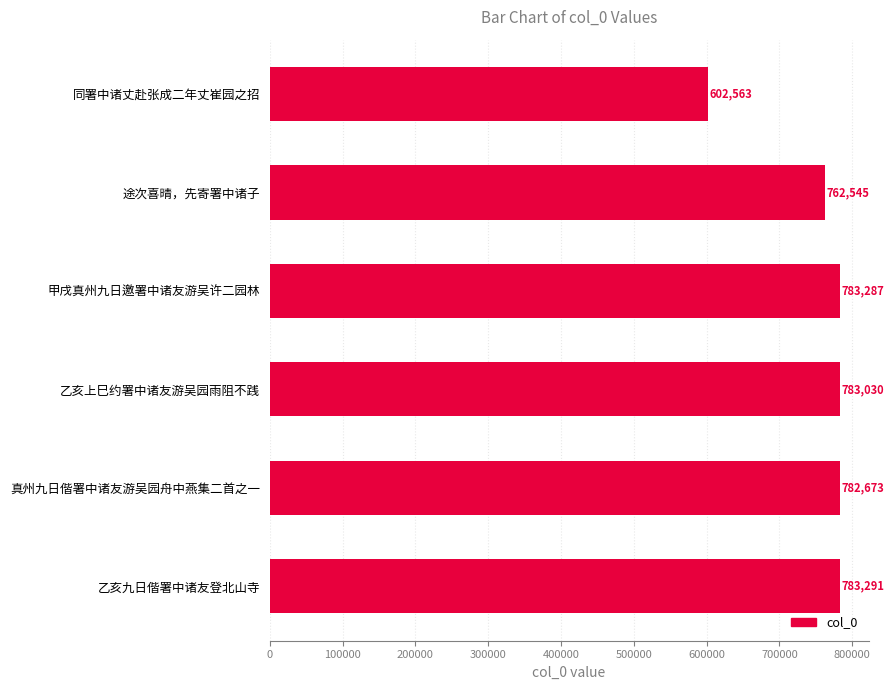

What is the greatest value displayed?

783291